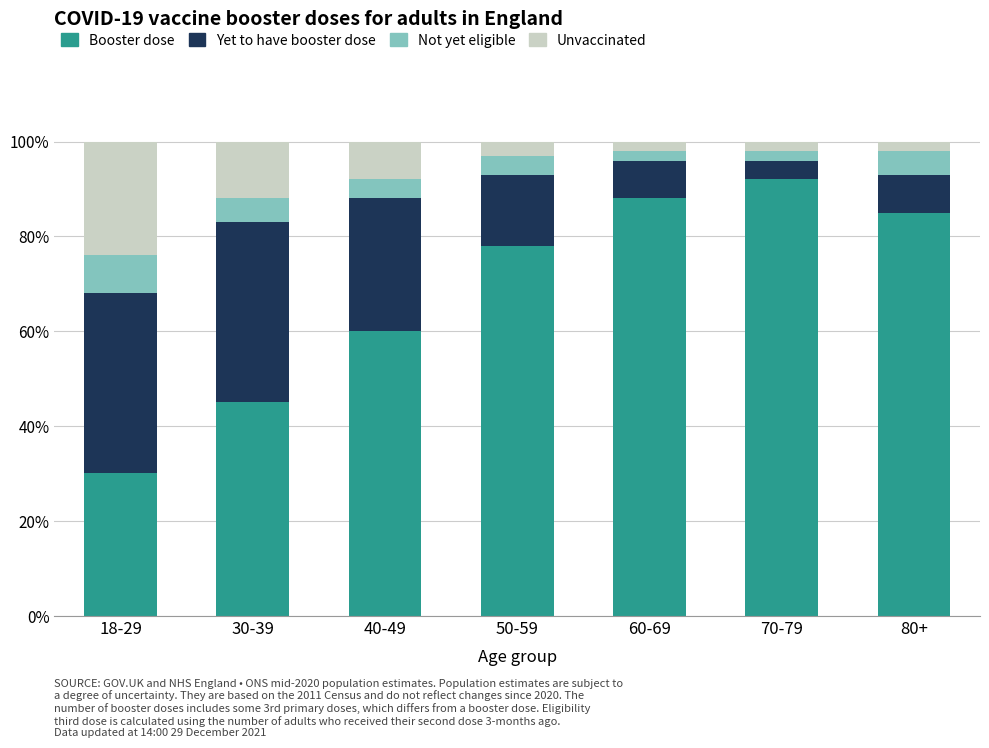

The value of Booster dose at 30-39 is 15. True or false?

False